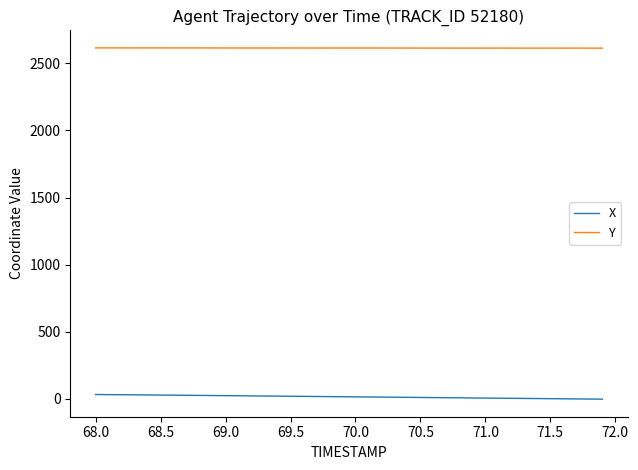

What is the difference between the maximum and minimum values in the X series?

34.7